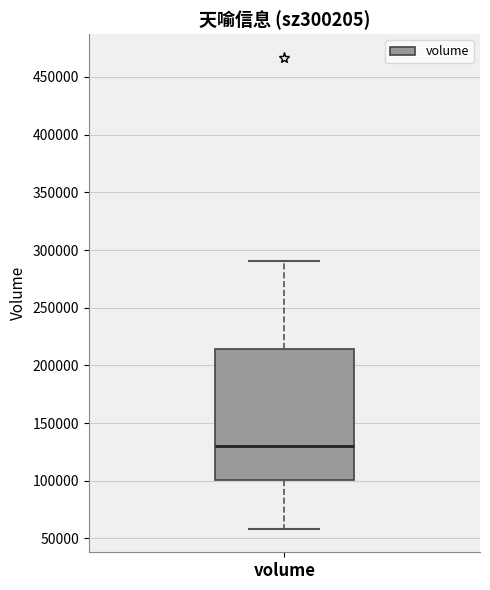

Transcribe this box plot: give where the median line is, the range the box spans, and where the two whiskers end, as read against the y-axis. The values are not printed on the chart, so give them approximately, as read against the axis.

median 130000, box 100000 to 215000, whiskers 60000 to 290000